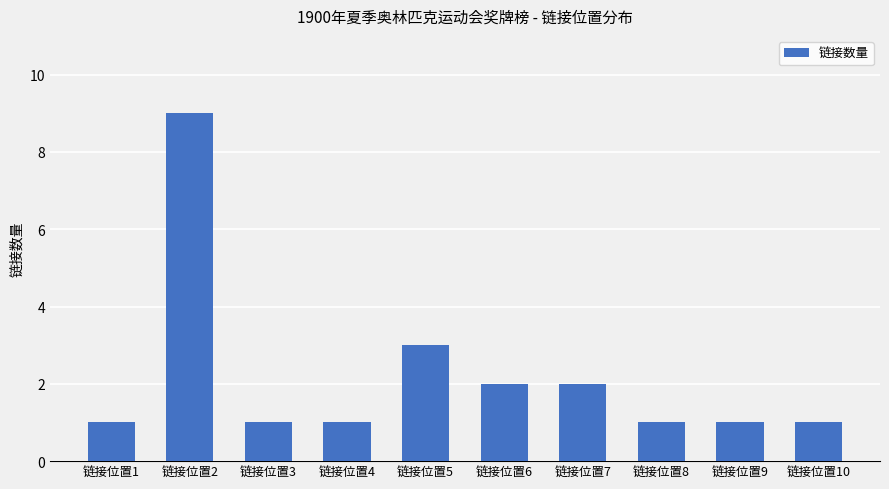

True or false: the data shows 4 at 链接位置5.

False